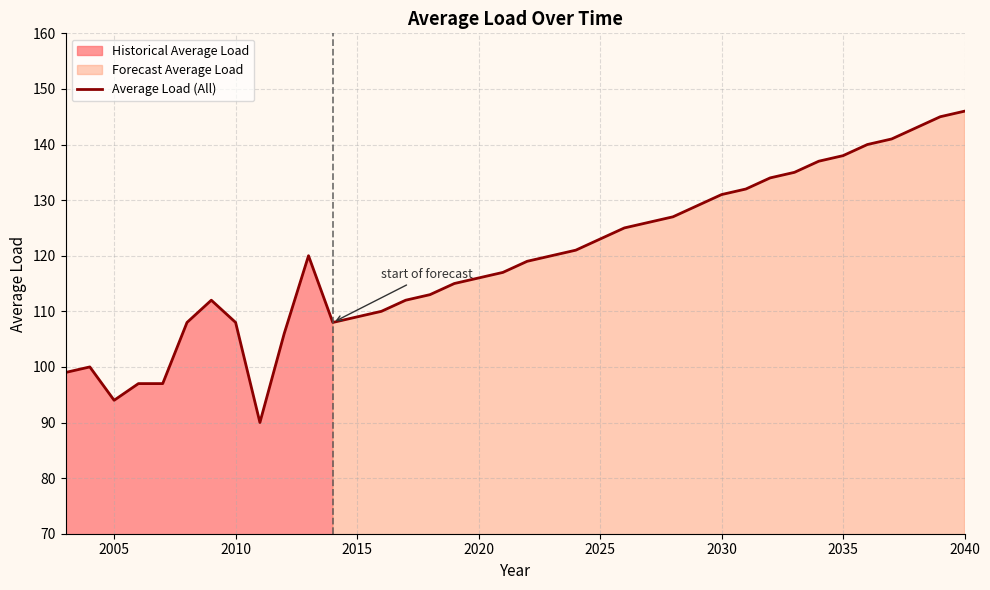

How many points are higher than both their immediate neighbors (excluding endpoints)?

3